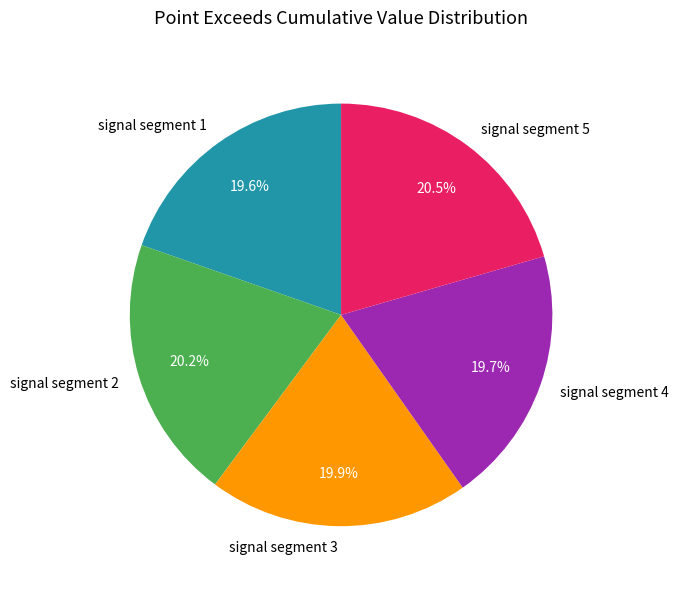

Does signal segment 3 represent more than half of the total?

No